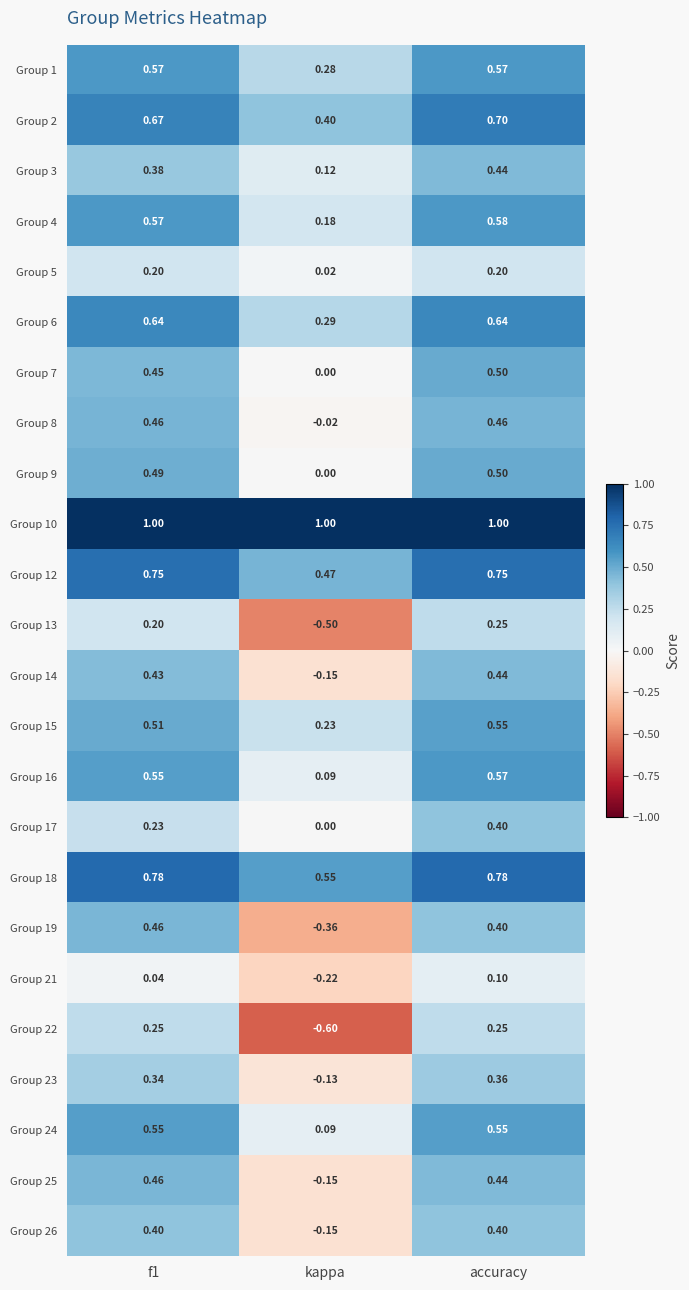

At which label is Group 12 closest to 0?

kappa